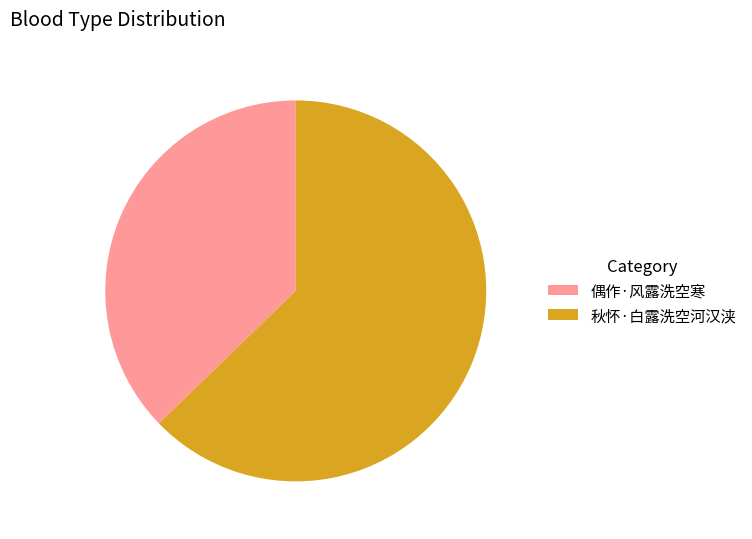

Is 偶作·风露洗空寒 the majority of the pie?

No